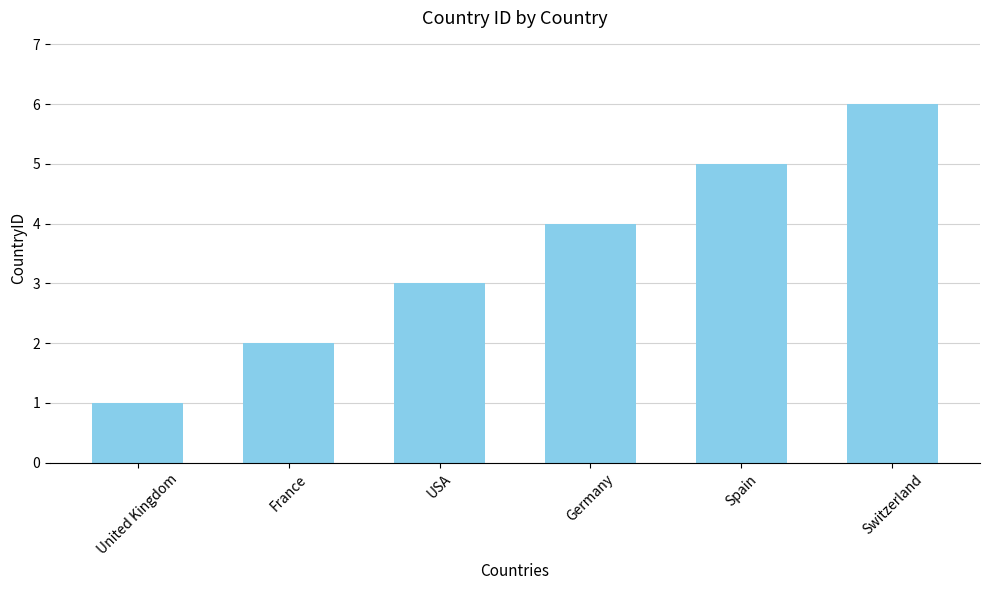

Does the chart contain any negative values?

No